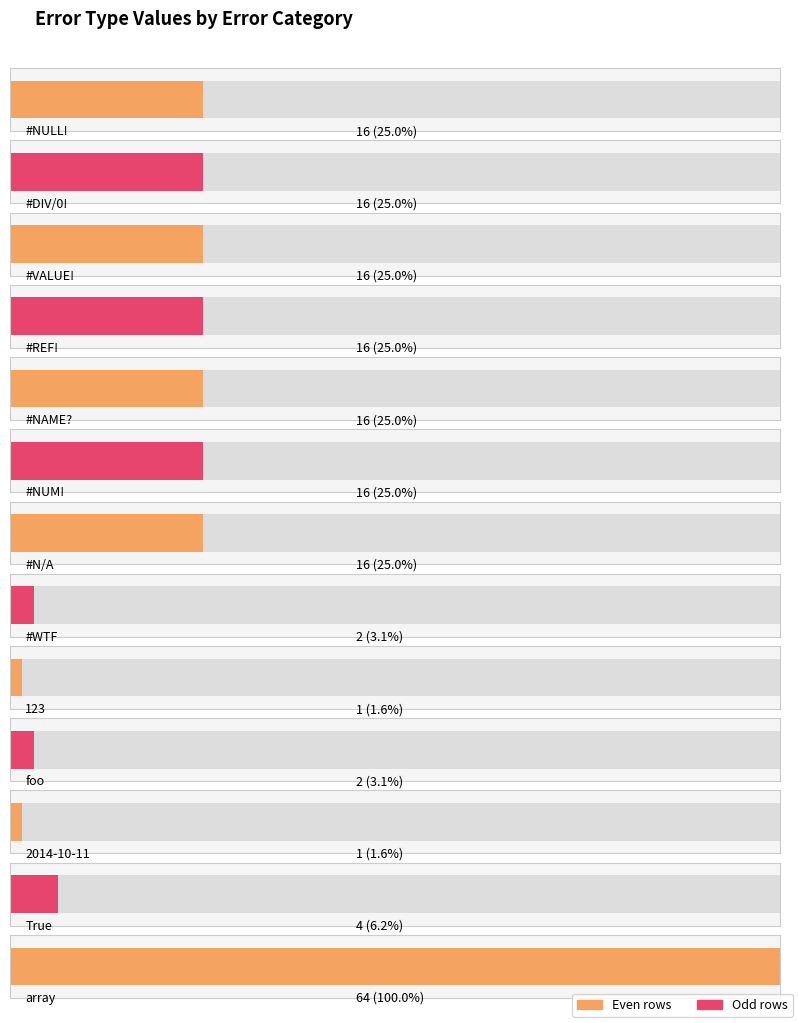

What is the label of the 10th bar from the left?

foo